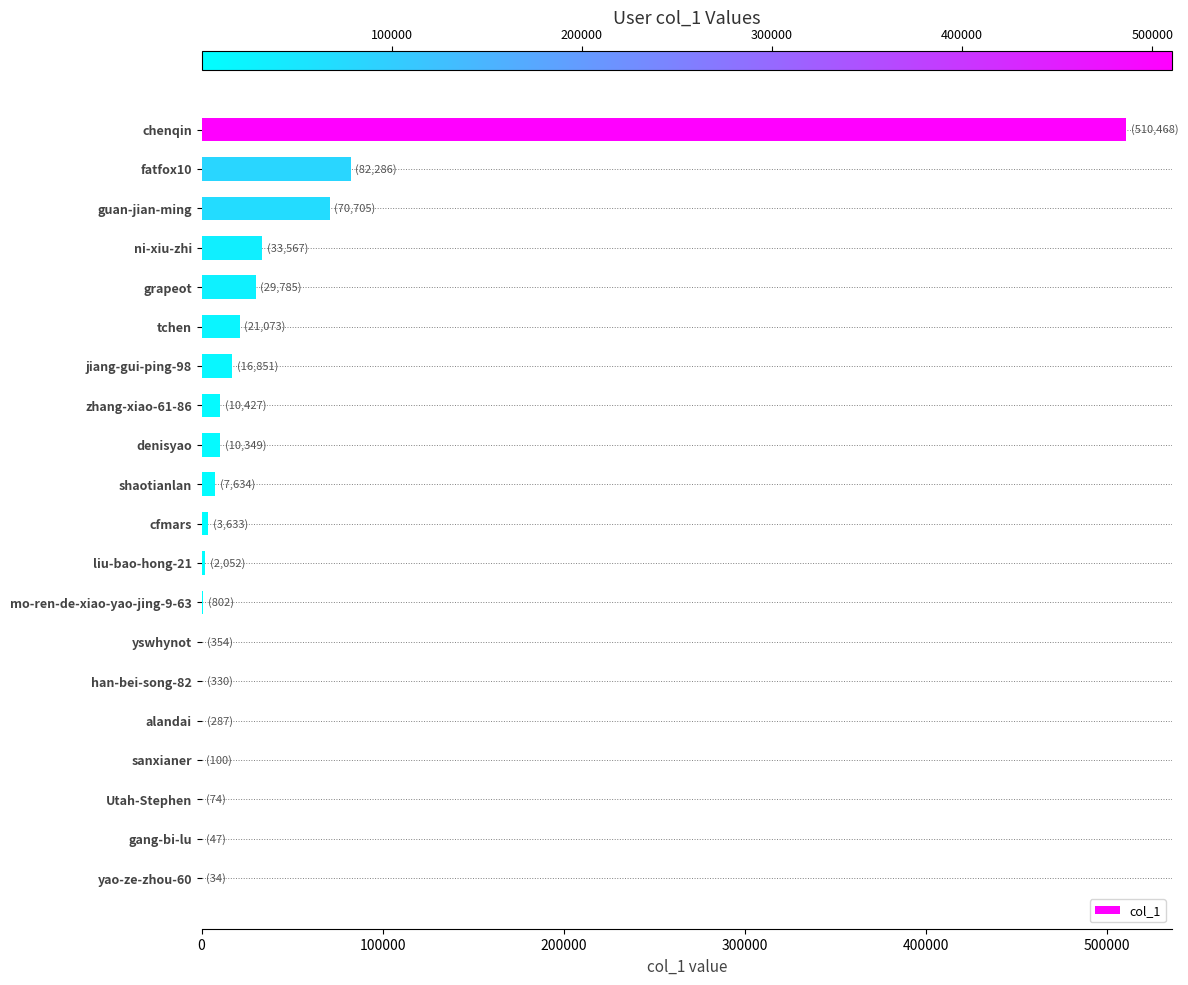

Which has a higher value, grapeot or cfmars?

grapeot